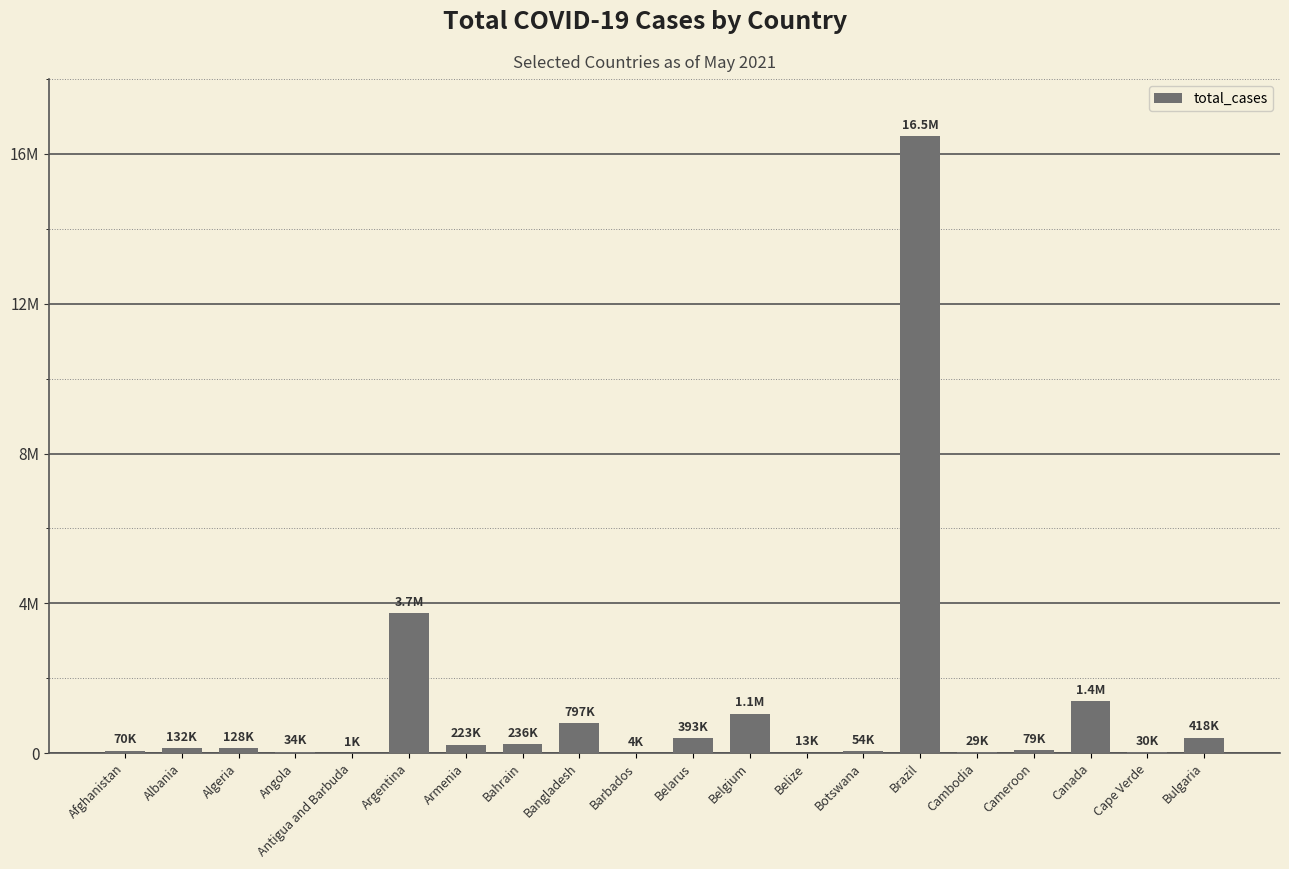

Is it true that the value at Albania is 132297?

True